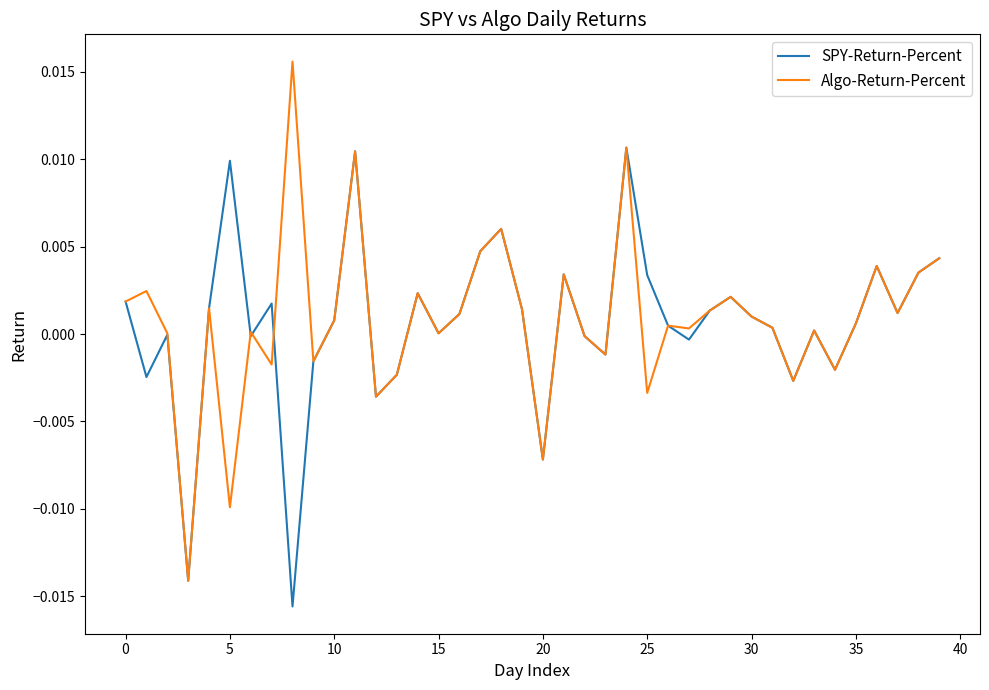

Rank the series by their maximum value, from highest to lowest.

Algo-Return-Percent, SPY-Return-Percent